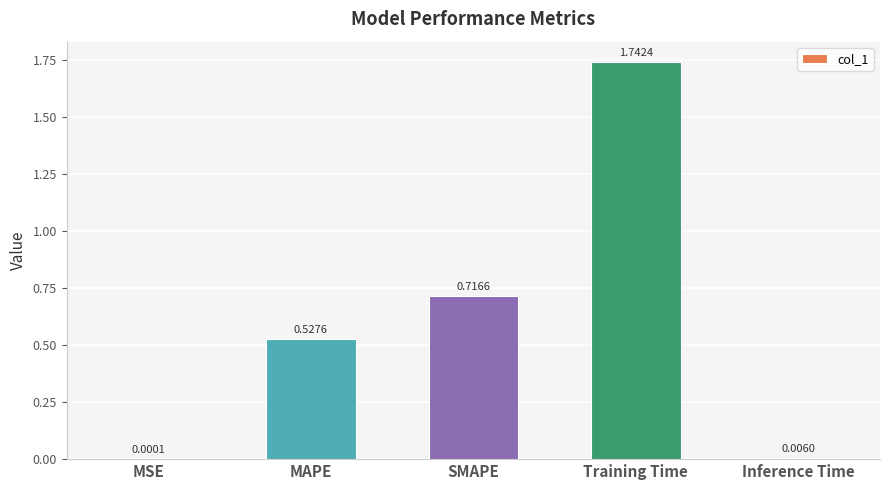

Which has a higher value, SMAPE or MSE?

SMAPE